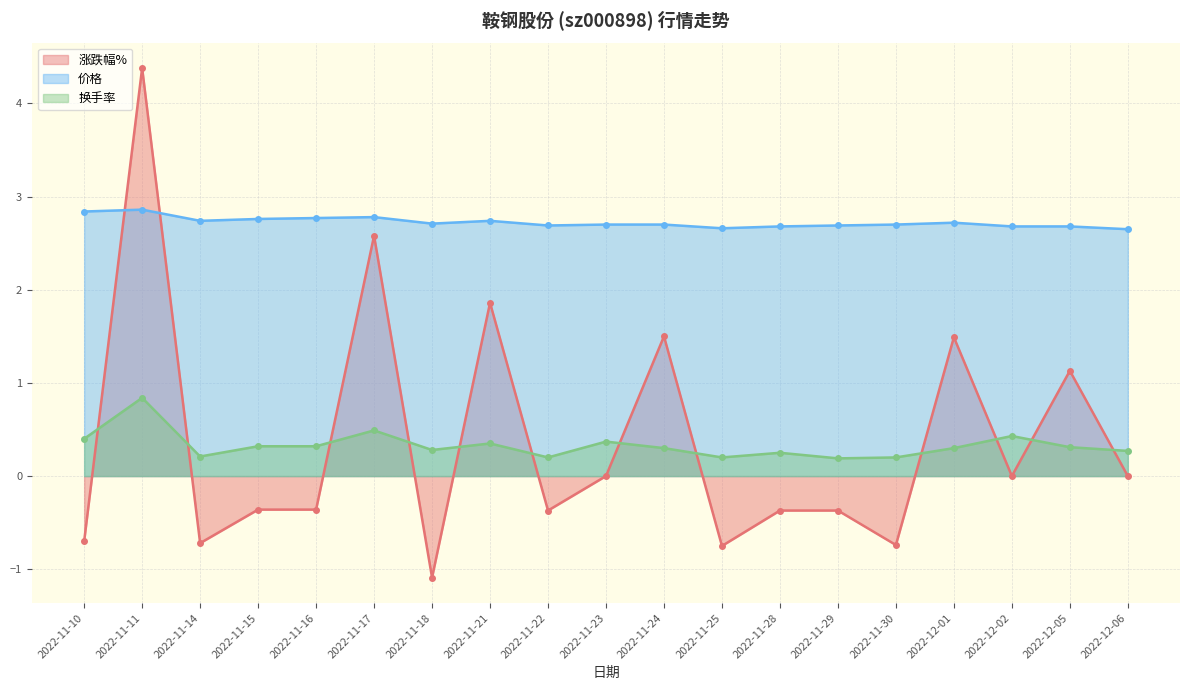

Between 2022-11-30 and 2022-11-24, which is larger?

2022-11-24